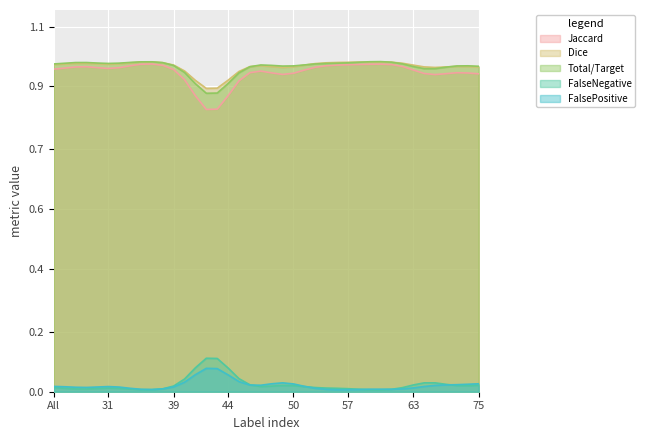

At how many categories does at least one series exceed 0?

40